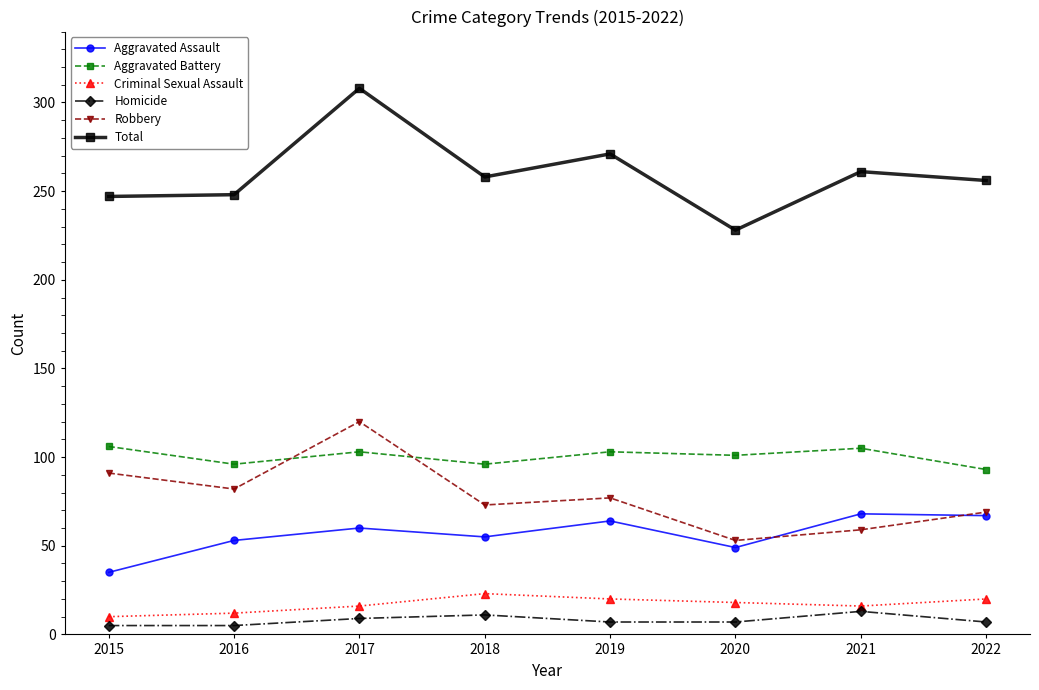

Is this an area chart (filled region under the line)?

No